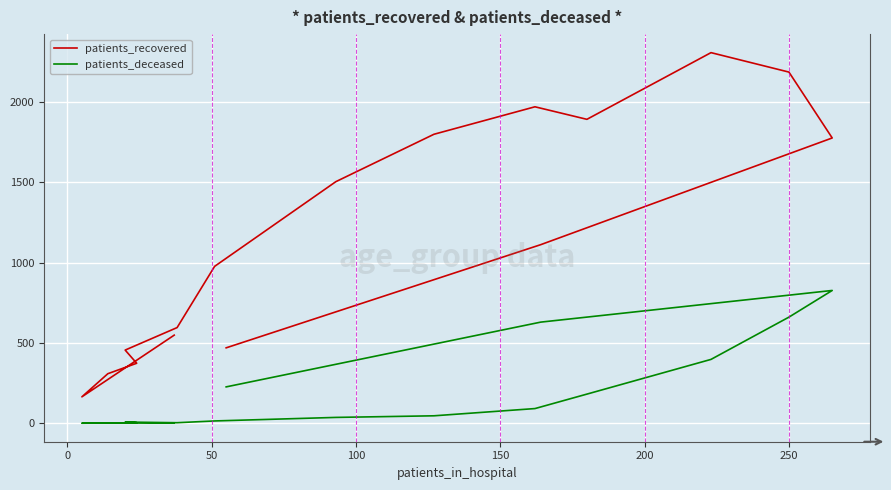

How many values in the patients_recovered series are below 1111?

8